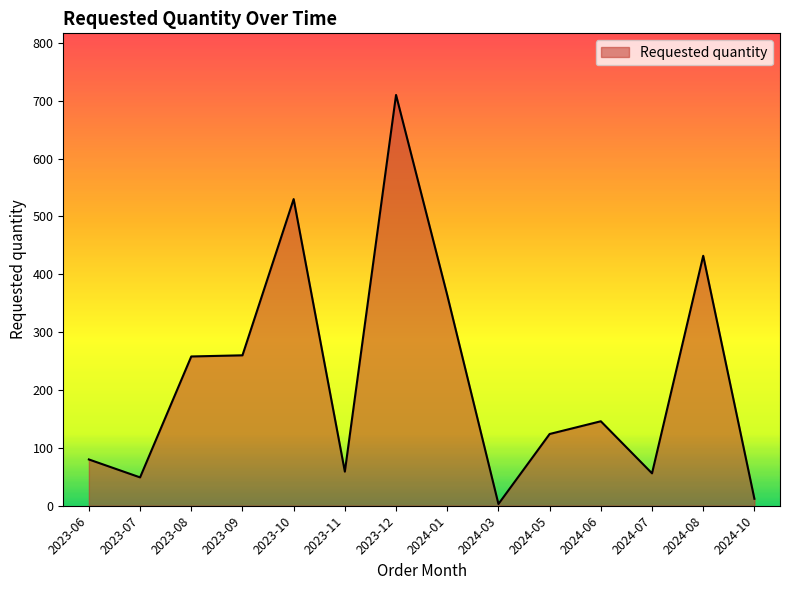

Which has a higher value, 2023-09 or 2023-12?

2023-12